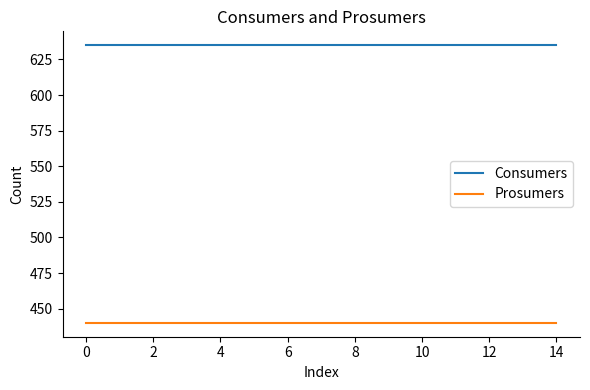

Which series has the largest total across all categories?

Consumers